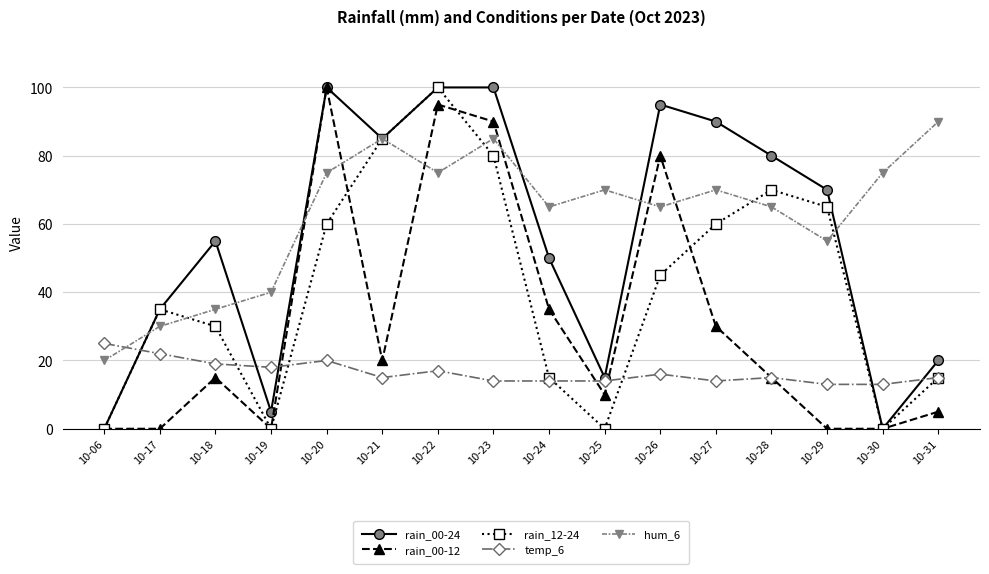

Is this an area chart (filled region under the line)?

No